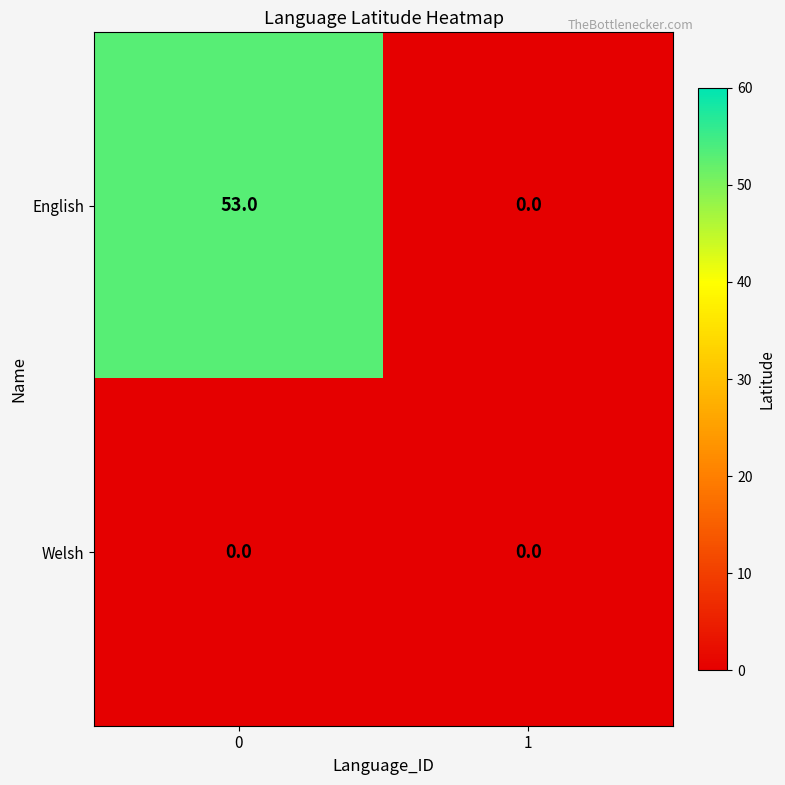

What is the difference between the maximum and minimum values in the English series?

53